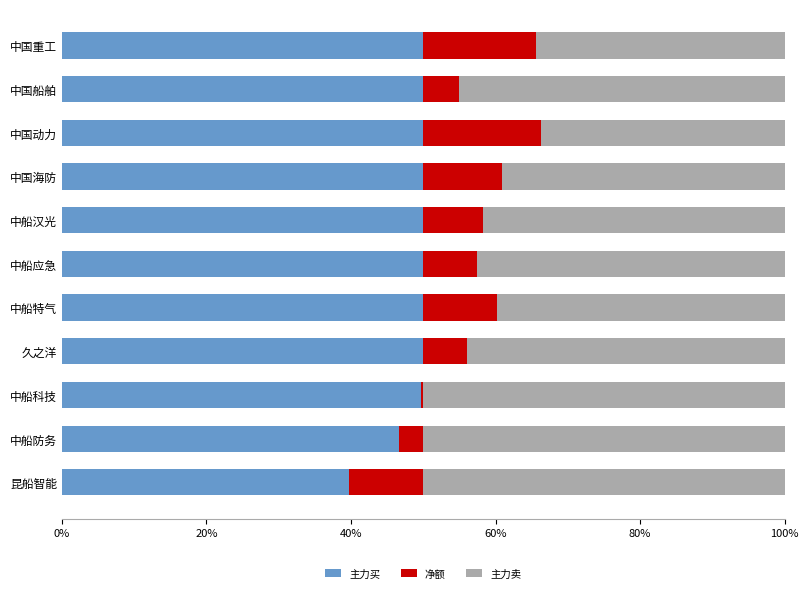

What is the difference between the maximum and second lowest values in the 主力买 series?

3.3